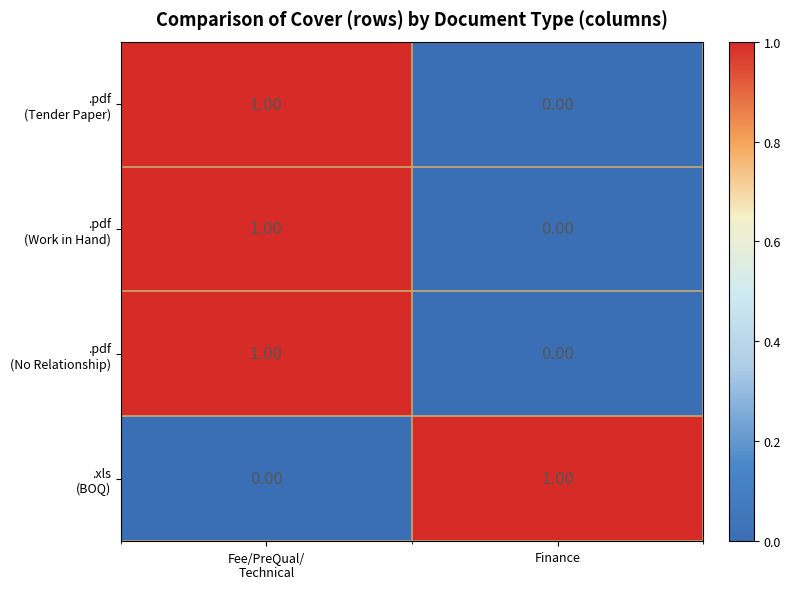

What is the maximum value for .pdf (Work in Hand)?

1